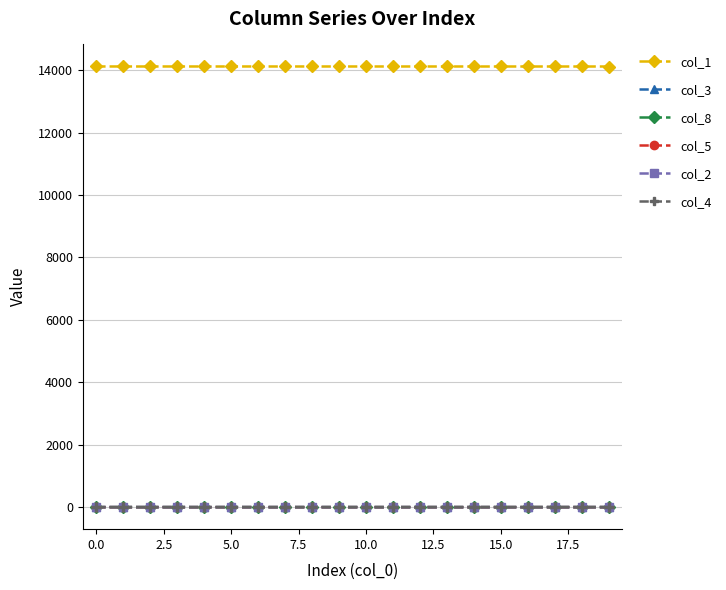

What is the highest value of the col_1 series?

14121.0